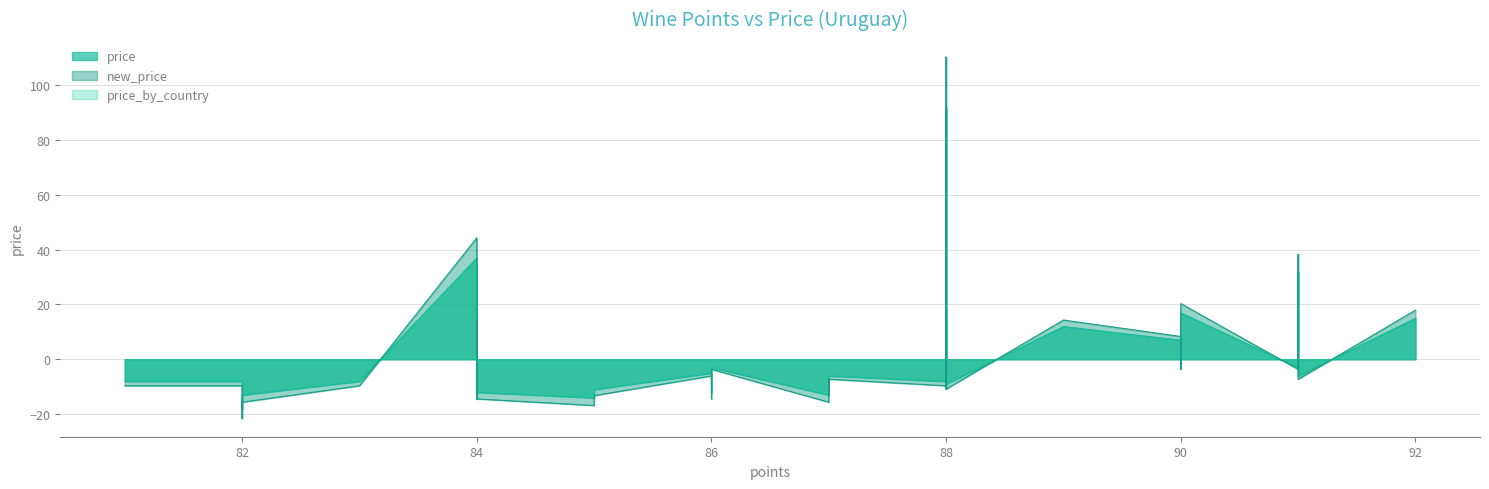

What is the total value across all series at 91?

192.0